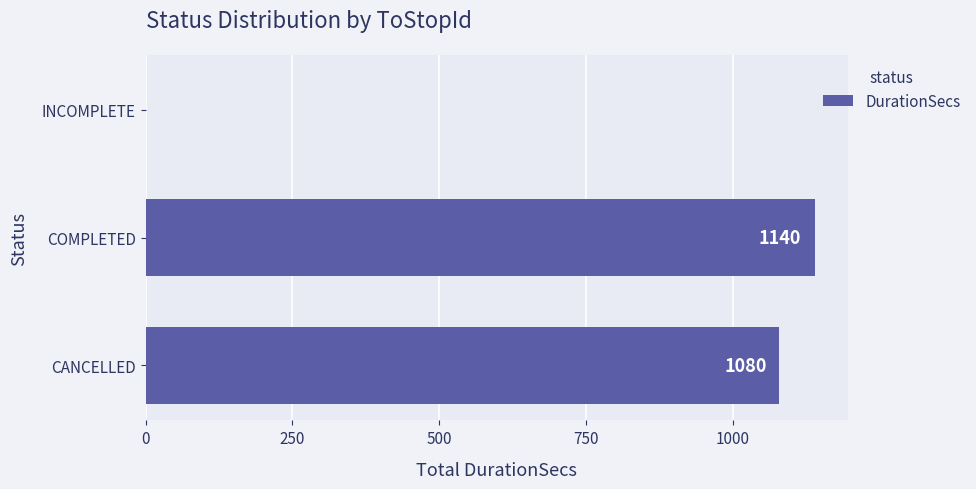

What is the greatest value displayed?

1140